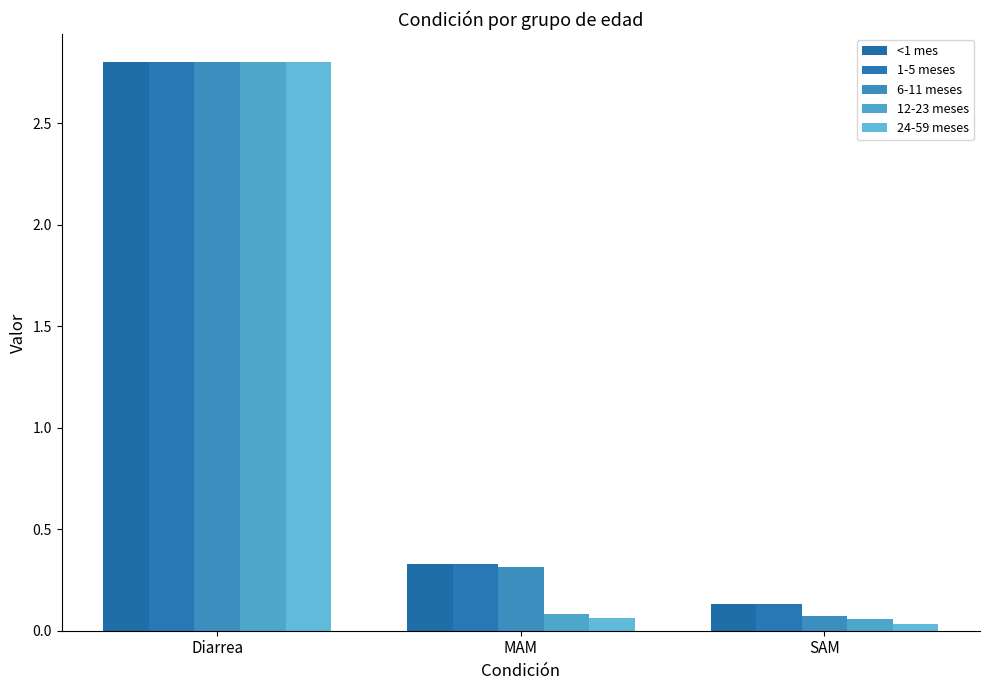

Between MAM and SAM, which is larger?

MAM